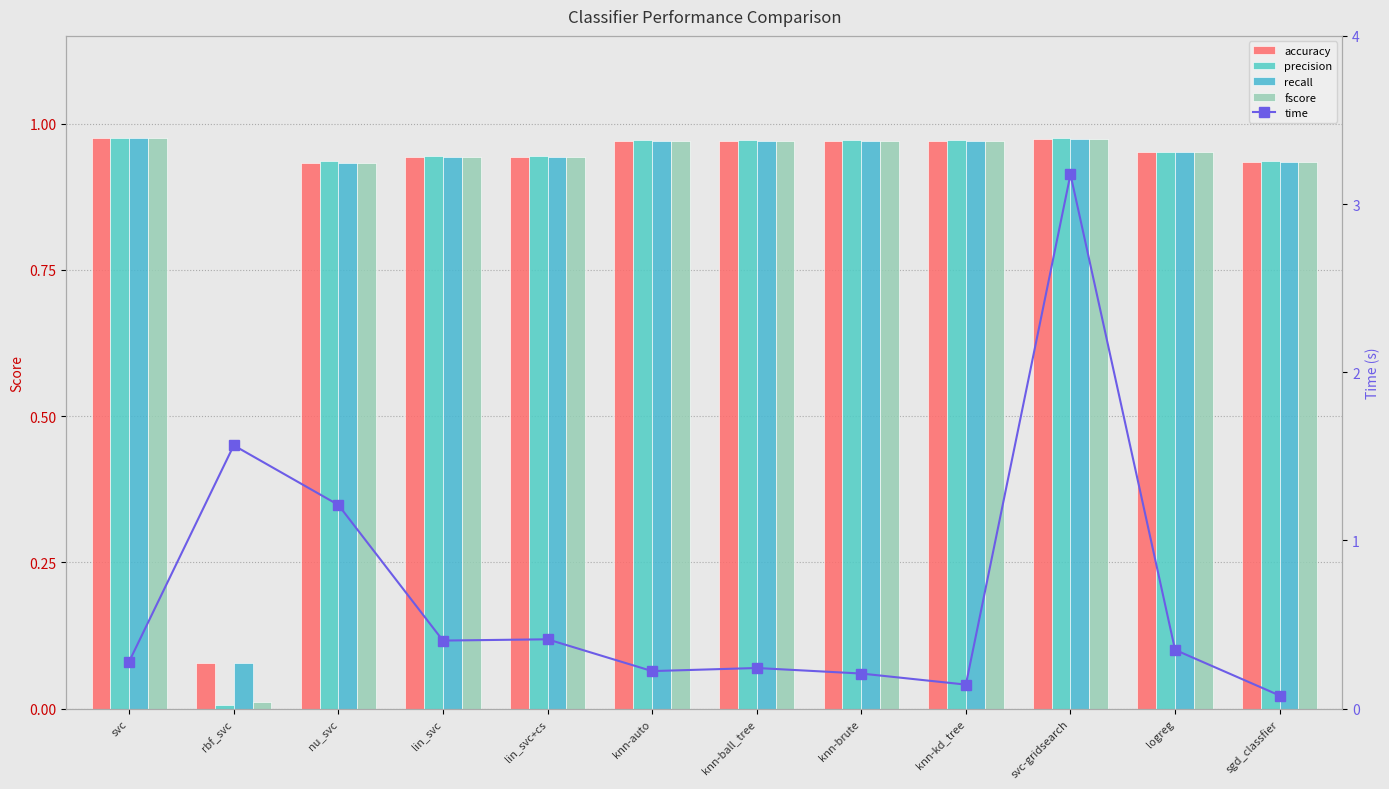

Which series has the largest range (max minus min)?

time